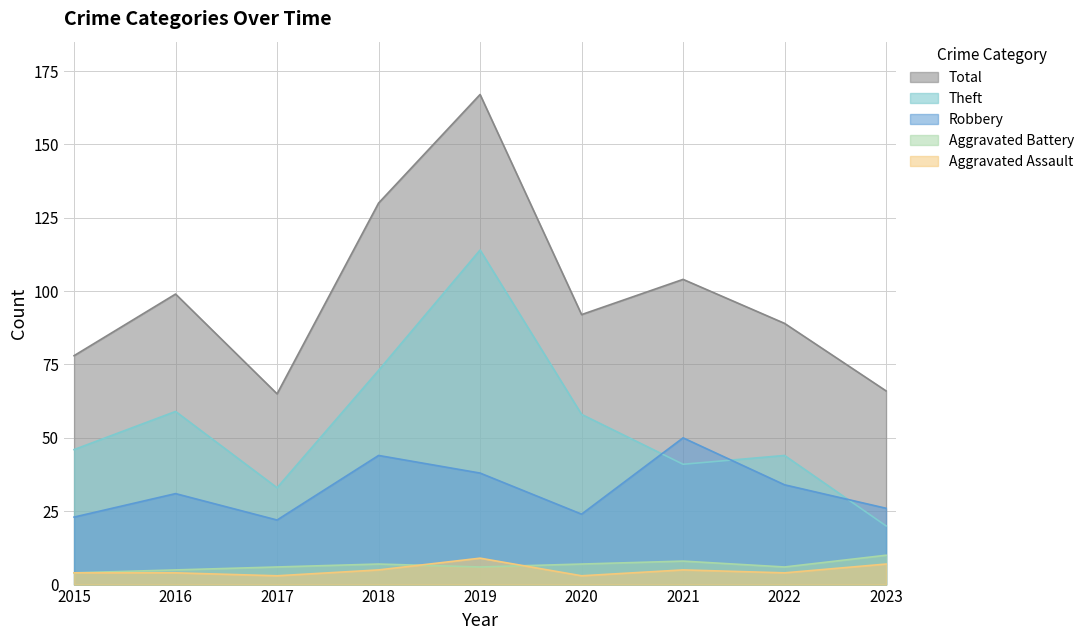

Where does the Aggravated Assault series first go above 4?

2018